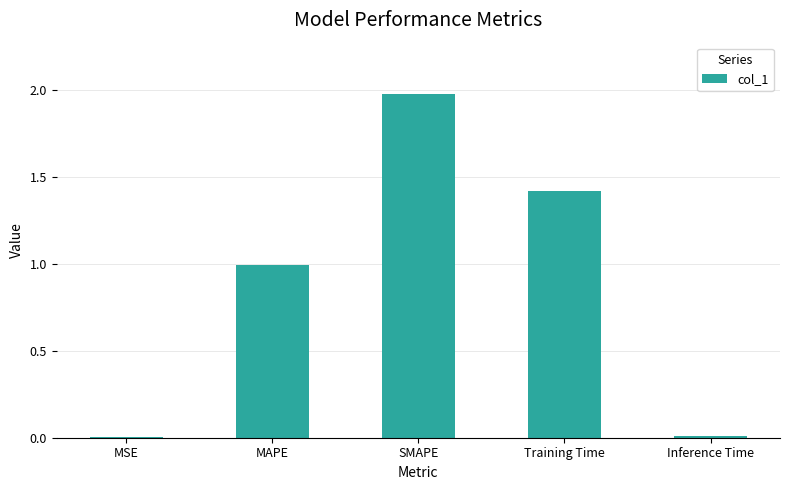

Which label corresponds to the largest value in the chart?

SMAPE